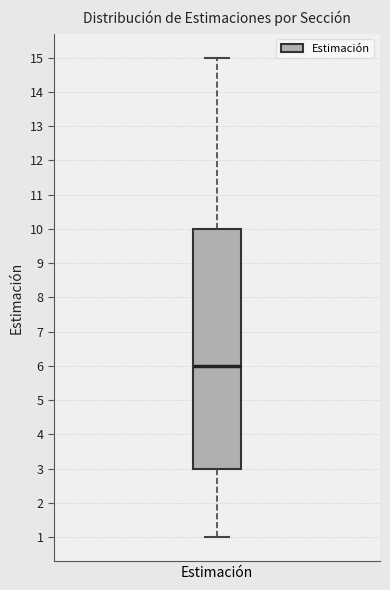

Read this box plot against the y-axis: the position of the median line, the range covered by the box, and the ends of both whiskers. The values are not printed on the chart, so give them approximately, as read against the axis.

median 6, box 3 to 10, whiskers 1 to 15